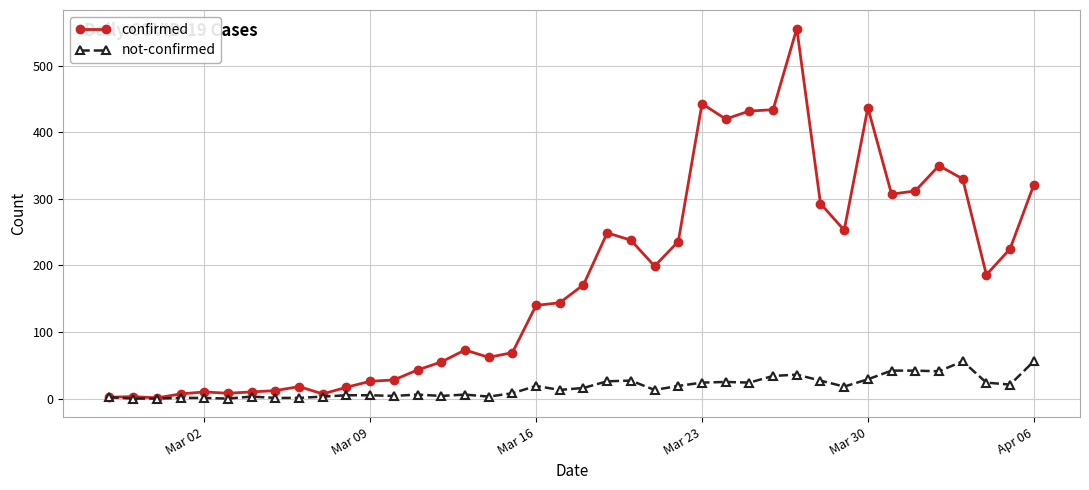

True or false: confirmed has more than 0 points higher than both neighbors.

True